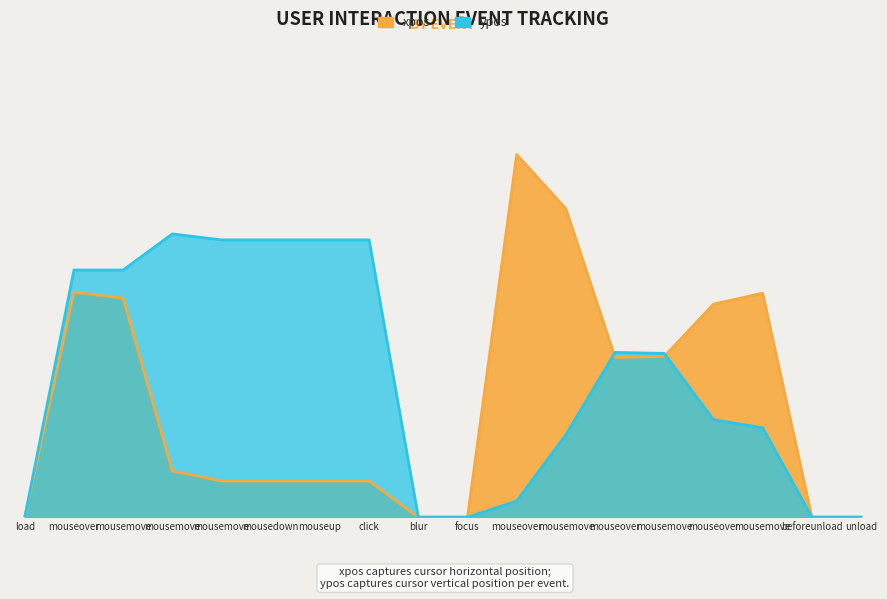

What are all the series names shown in the legend?

xpos, ypos